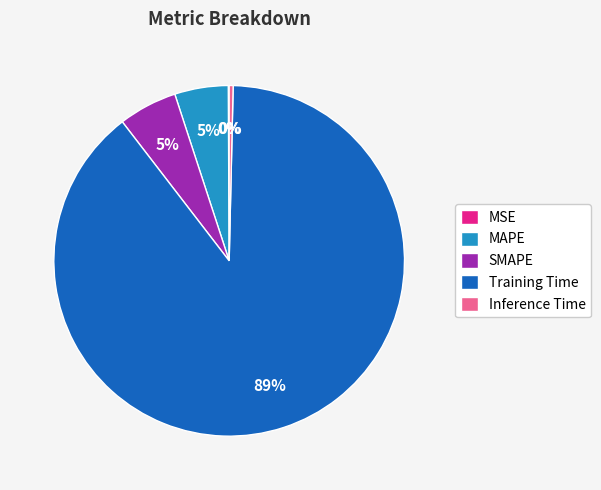

Which slice represents more than half of the pie?

Training Time